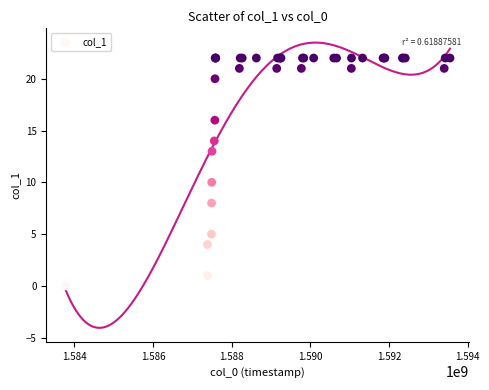

What Y value in the scatter plot is closest to 11?

10